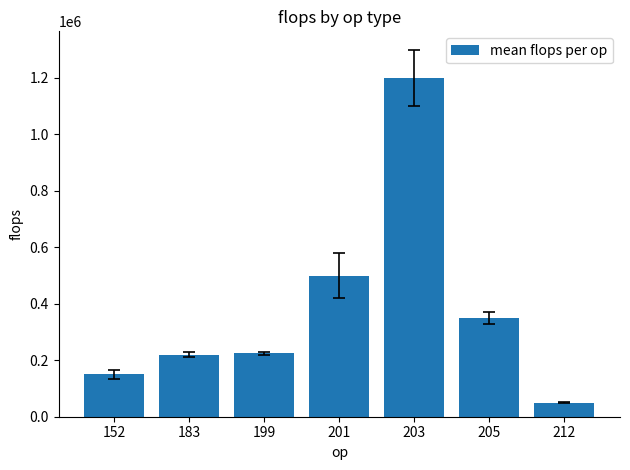

Between 205 and 152, which is larger?

205